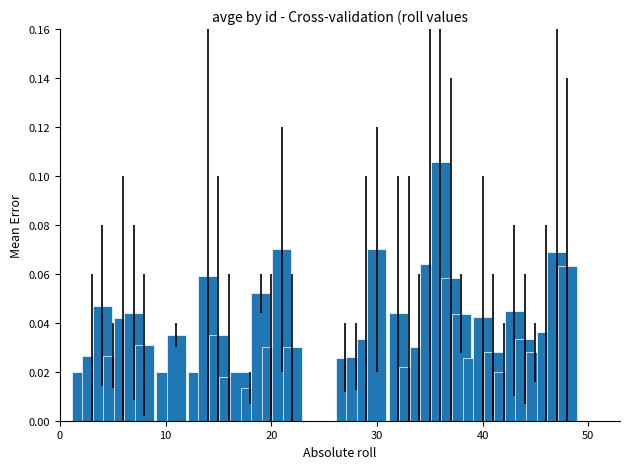

What is the sum of all values?

1.6